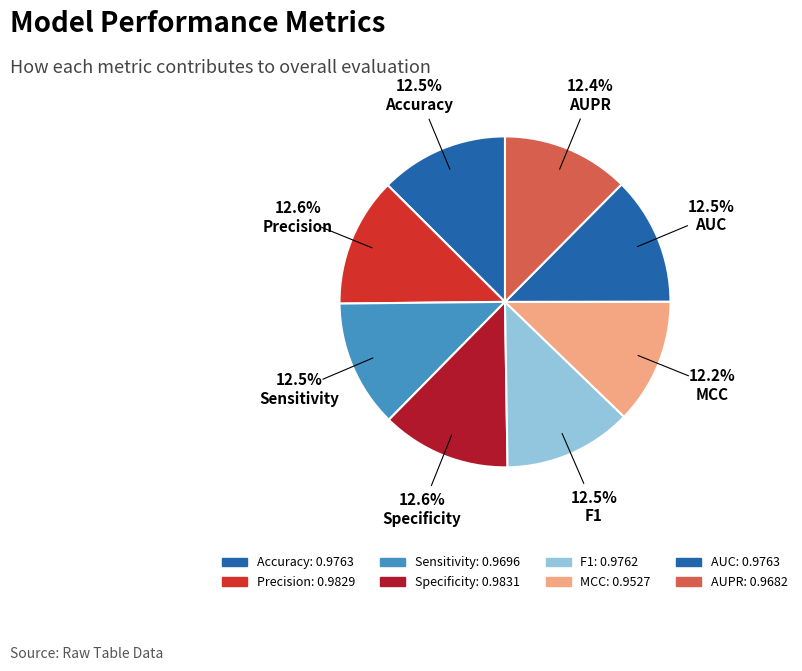

True or false: MCC accounts for 17% of the total.

False